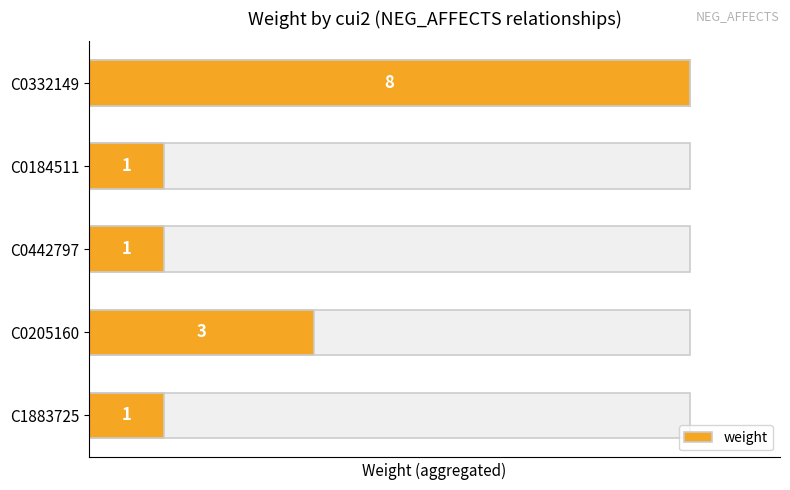

True or false: the data shows 1 at C1883725.

True